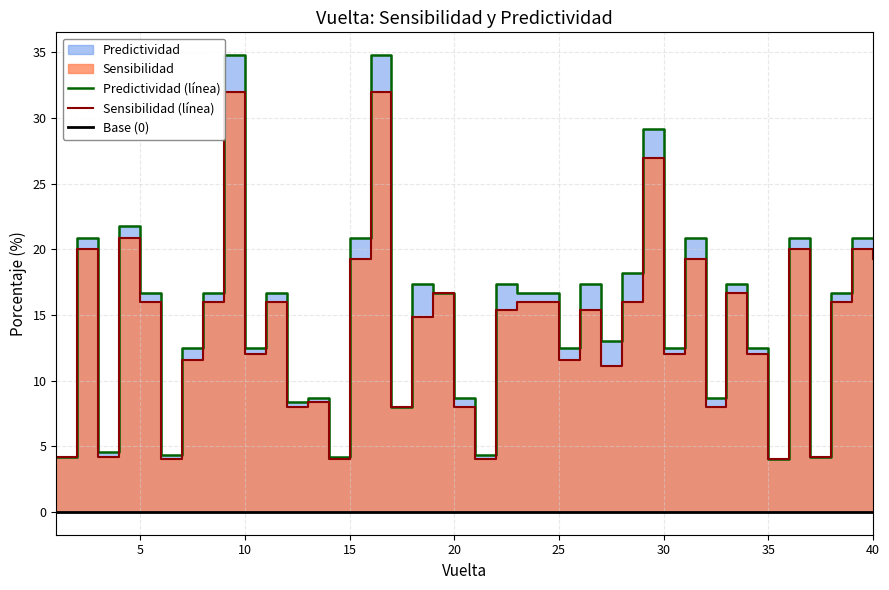

Reading left to right, list all the values displayed in this chart.

Sensibilidad: 4.2	20.0	4.2	20.8	16.0	4.0	11.5	16.0	32.0	12.0	16.0	8.0	8.3	4.0	19.2	32.0	8.0	14.8	16.7	8.0	4.0	15.4	16.0	16.0	11.5	15.4	11.1	16.0	26.9	12.0	19.2	8.0	16.7	12.0	4.0	20.0	4.2	16.0	20.0	19.2
Predictividad: 4.2	20.8	4.5	21.7	16.7	4.3	12.5	16.7	34.8	12.5	16.7	8.3	8.7	4.2	20.8	34.8	8.0	17.4	16.7	8.7	4.3	17.4	16.7	16.7	12.5	17.4	13.0	18.2	29.2	12.5	20.8	8.7	17.4	12.5	4.0	20.8	4.2	16.7	20.8	20.8